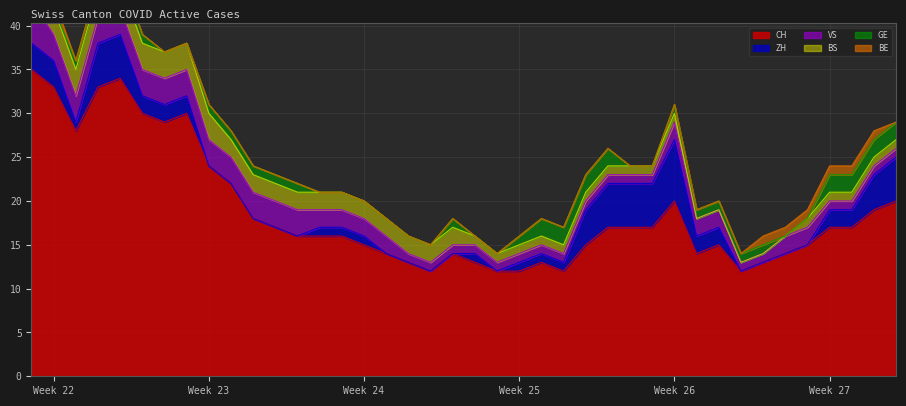

What is the greatest value displayed?

35